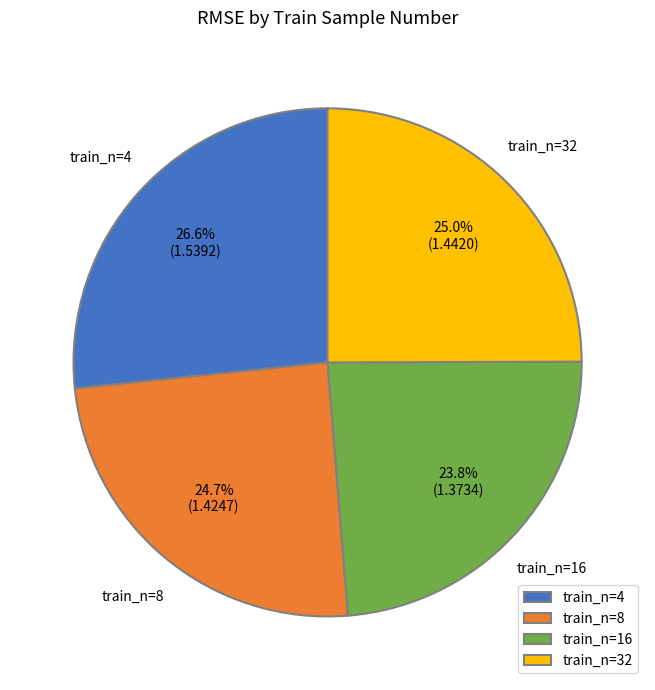

Approximately how many times larger is the value at train_n=4 compared to train_n=16?

1.1